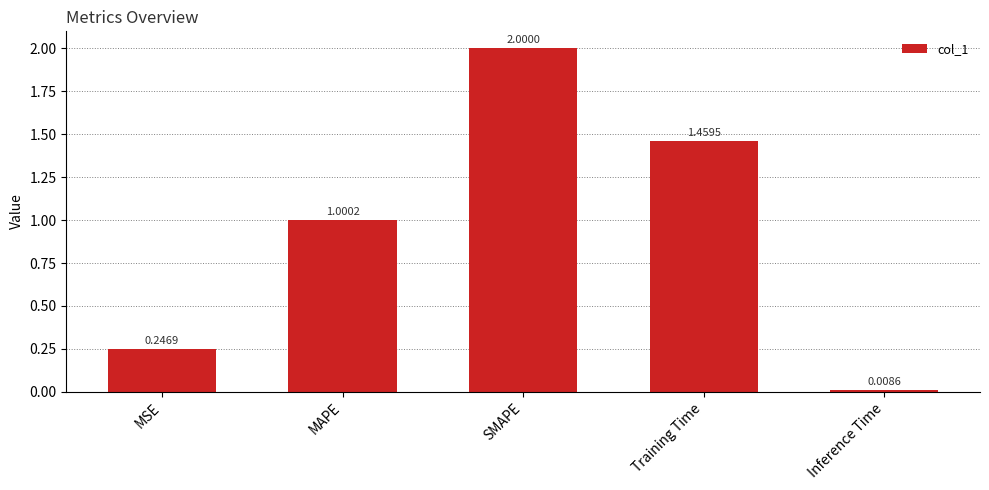

What is the label of the 3rd bar from the right?

SMAPE